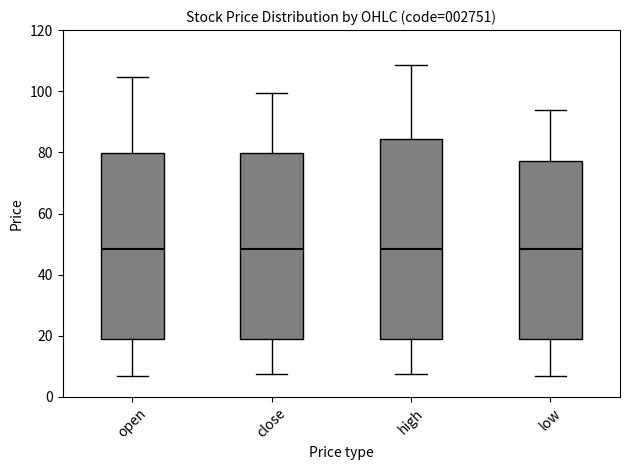

Where is the upper edge of the box for close on the y-axis? The values are not printed on the chart, so give them approximately, as read against the axis.

80